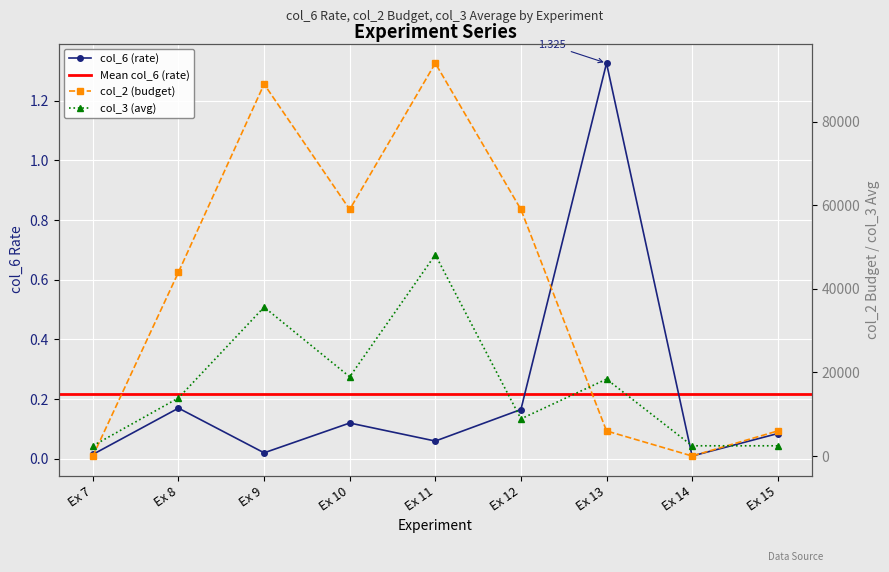

Where do col_2 (budget) and col_6 (rate) first cross each other?

Ex 7 and Ex 8